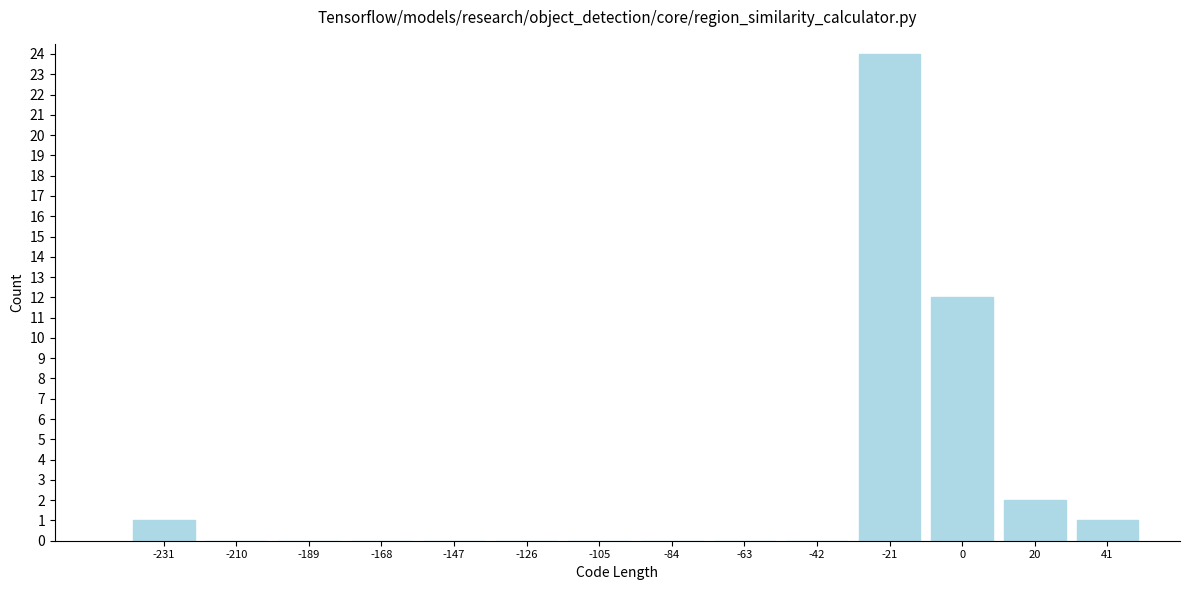

Reading left to right, extract all data points from this chart.

-231=1	-210=0	-189=0	-168=0	-147=0	-126=0	-105=0	-84=0	-63=0	-42=0	-21=24	0=12	20=2	41=1